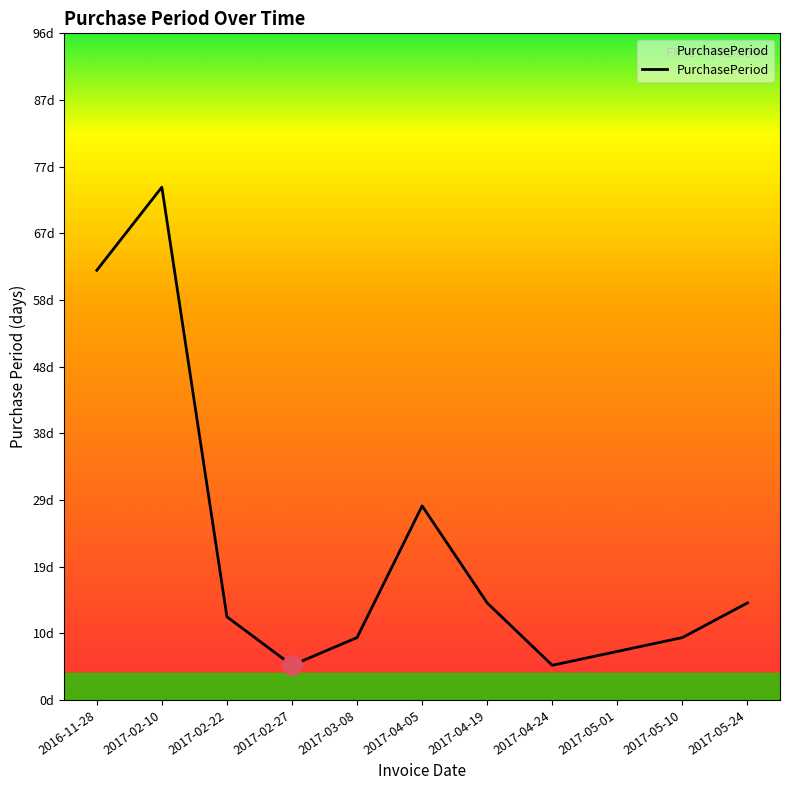

Does the chart display data point markers on the line(s)?

No